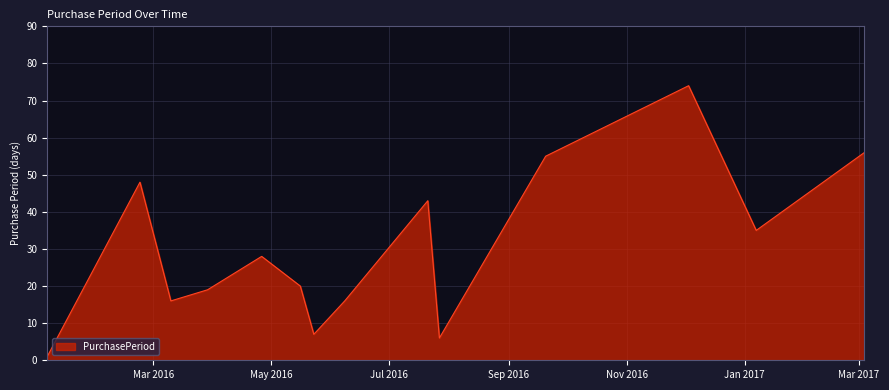

What is the maximum value shown in the chart?

74